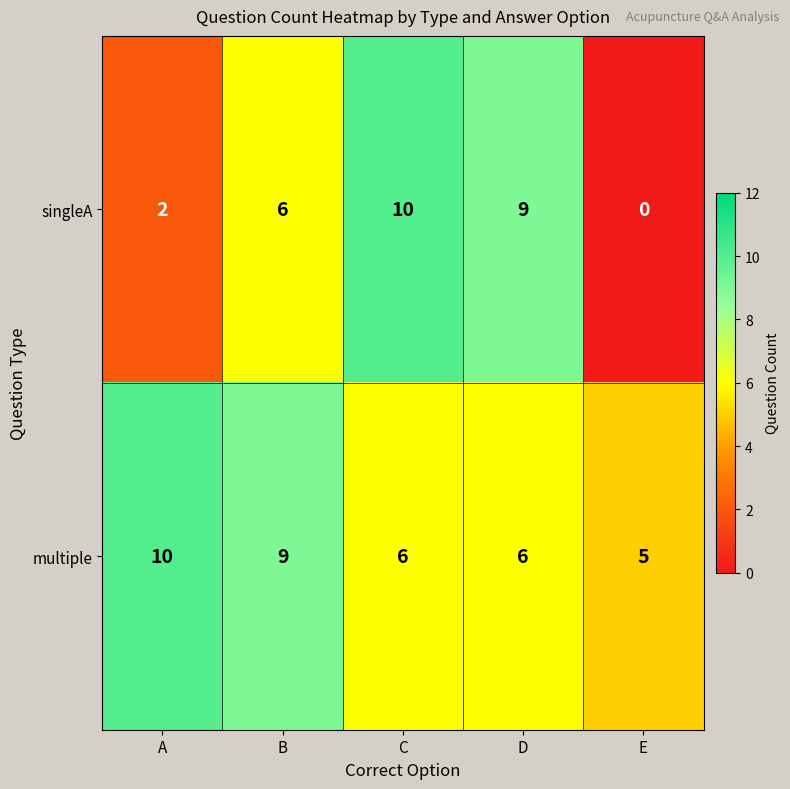

What is the sum of the singleA values at C and D?

19